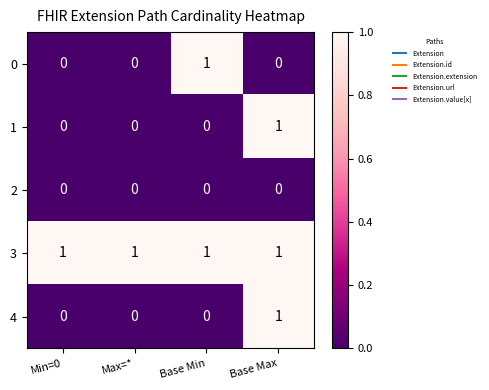

The value of 2 at Base Max is 0. True or false?

True